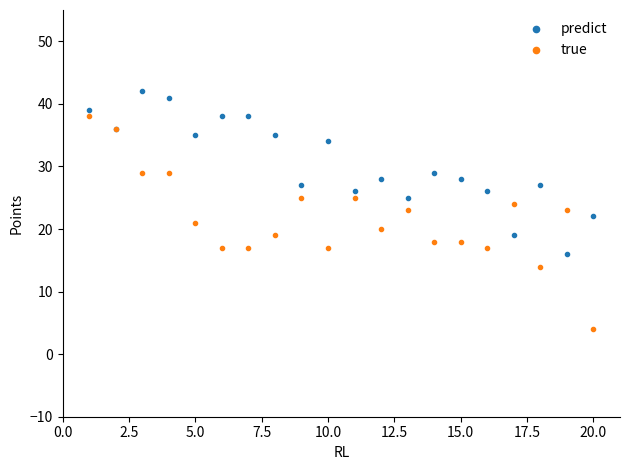

What is the value of the predict point at the 5th from the left?

35